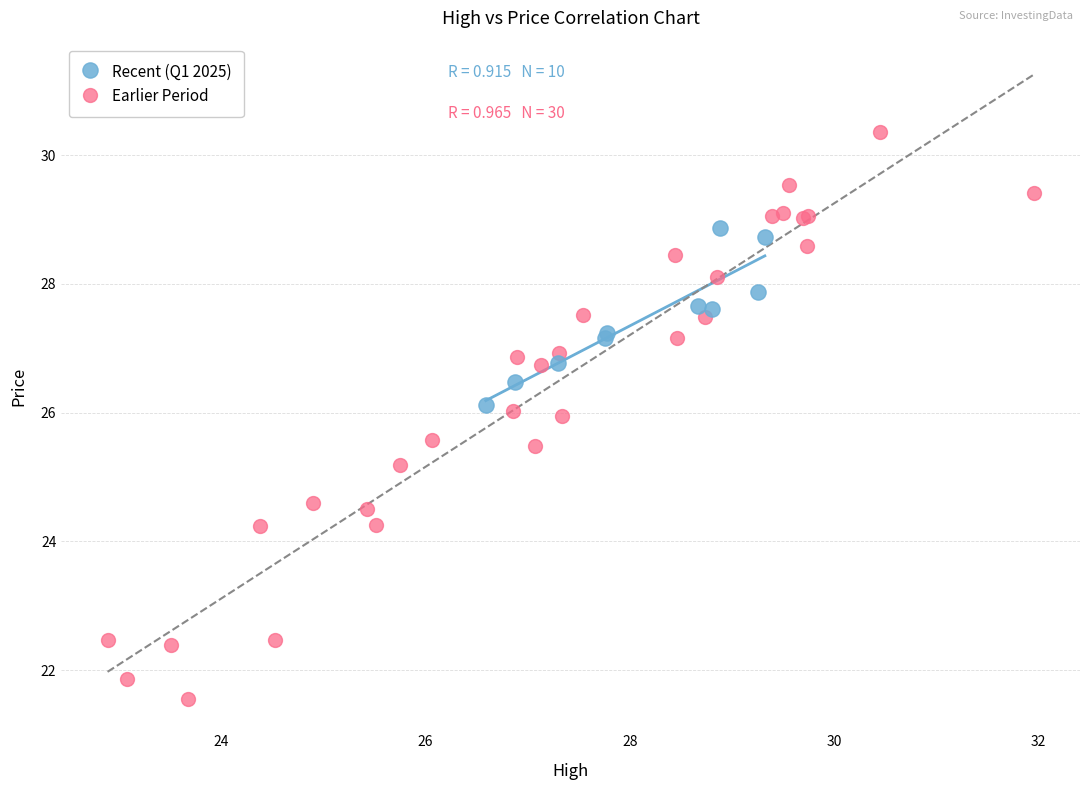

Which series reaches the maximum Y coordinate?

Earlier Period